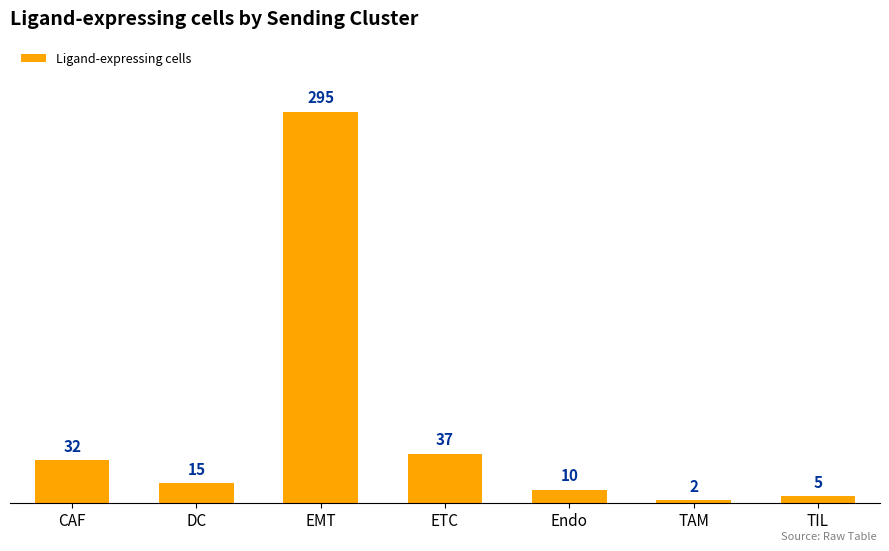

How many bars are there in total?

7